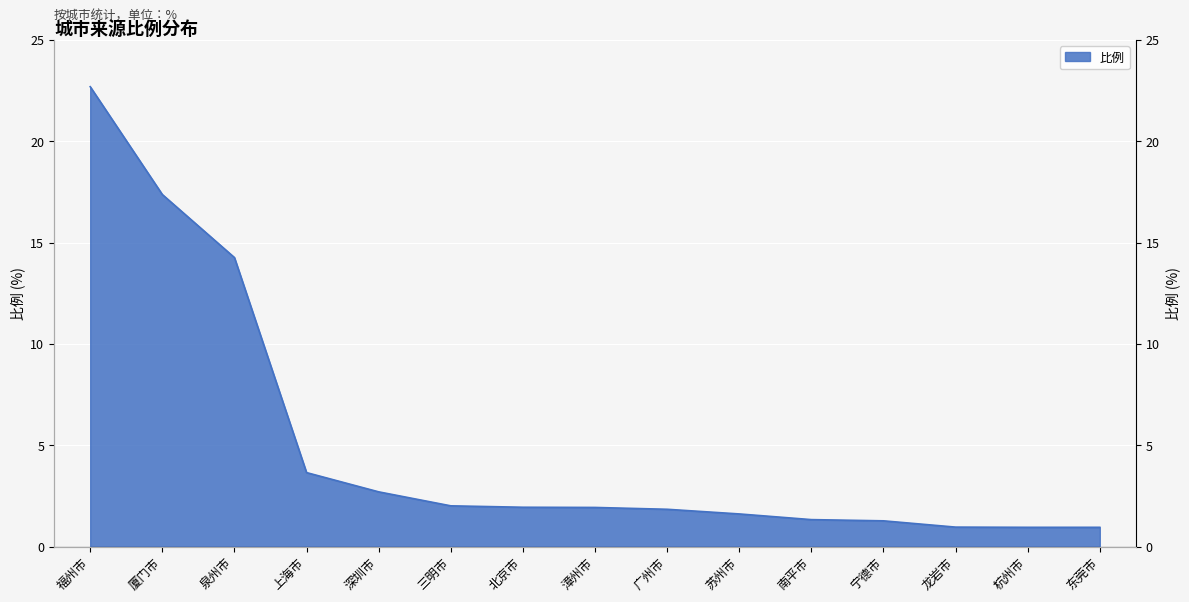

What is the average value?

5.0